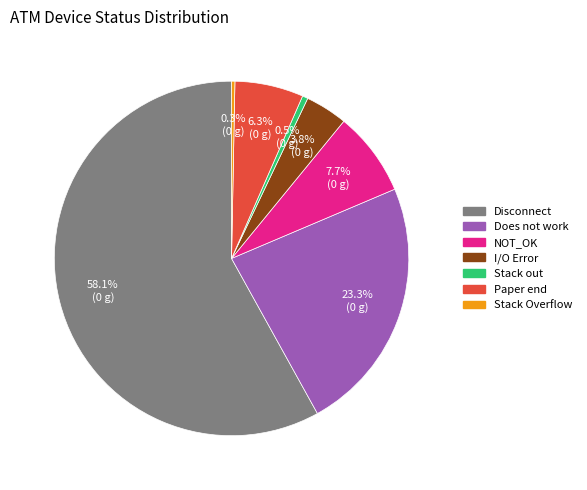

Does Stack Overflow account for over 50% of the chart?

No